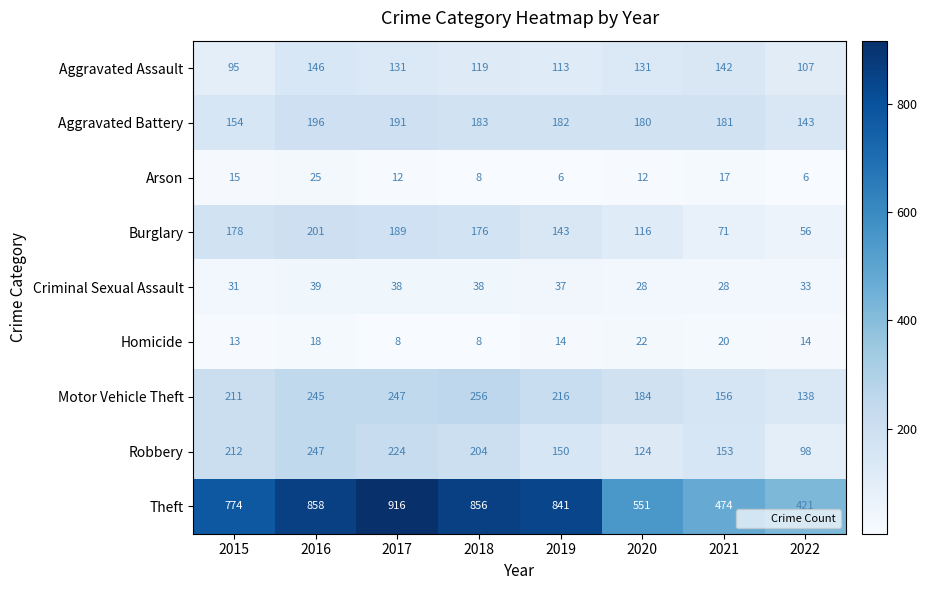

Which series has the widest spread of values?

Theft